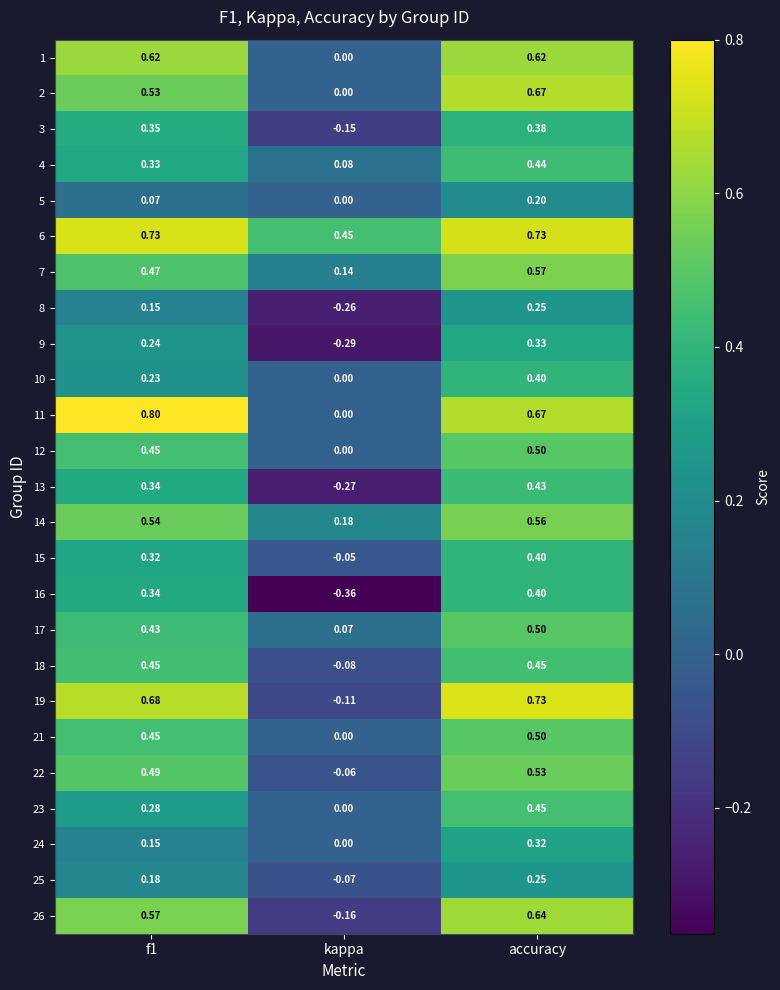

At which label is 4 closest to 0?

kappa